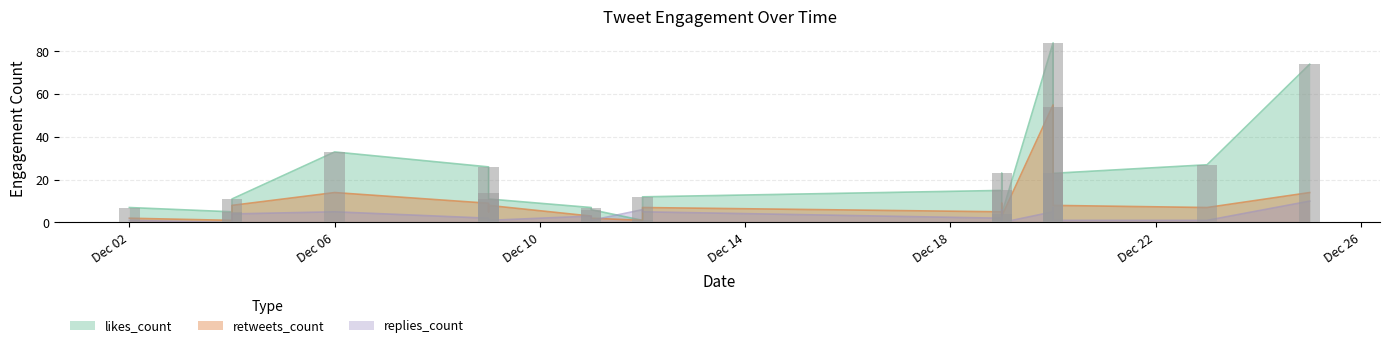

Where does the likes_count series first go above 14?

Dec 06